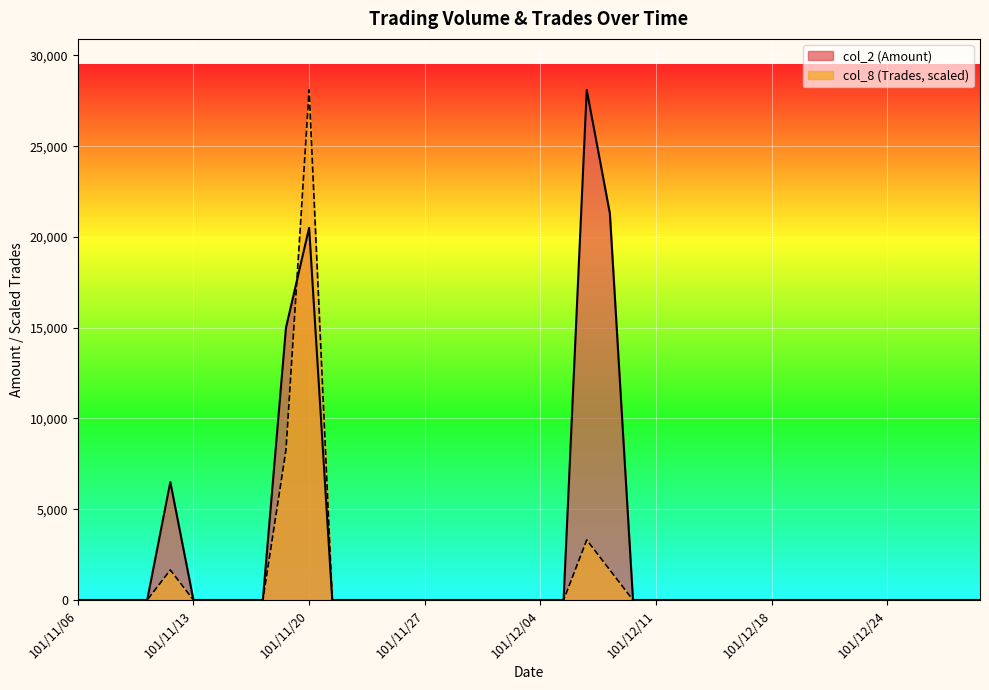

At which label is col_2 closest to 14050?

101/11/19